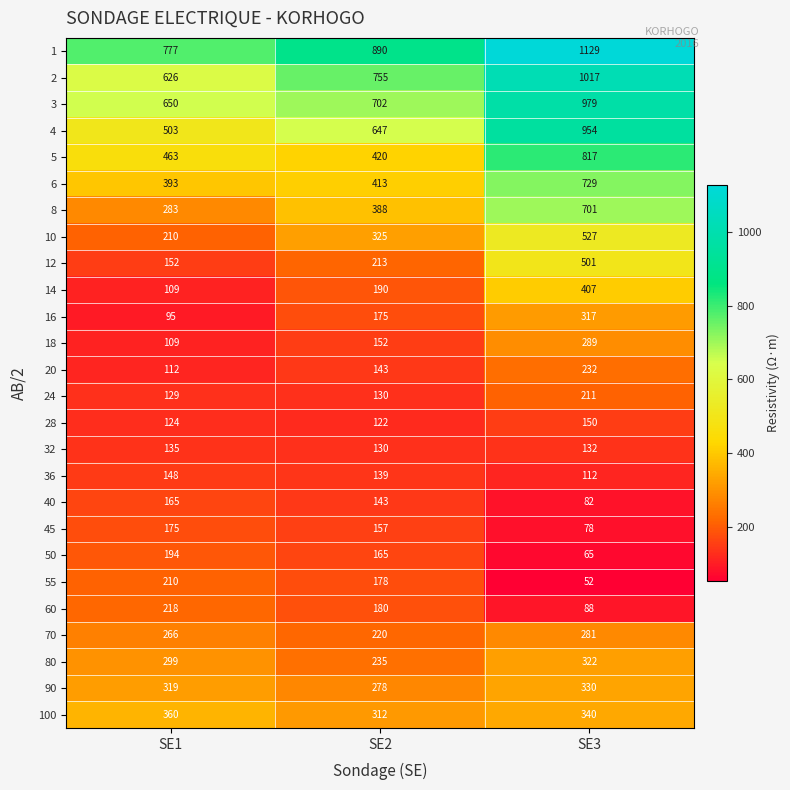

Which category has the lowest value across all series?

SE3